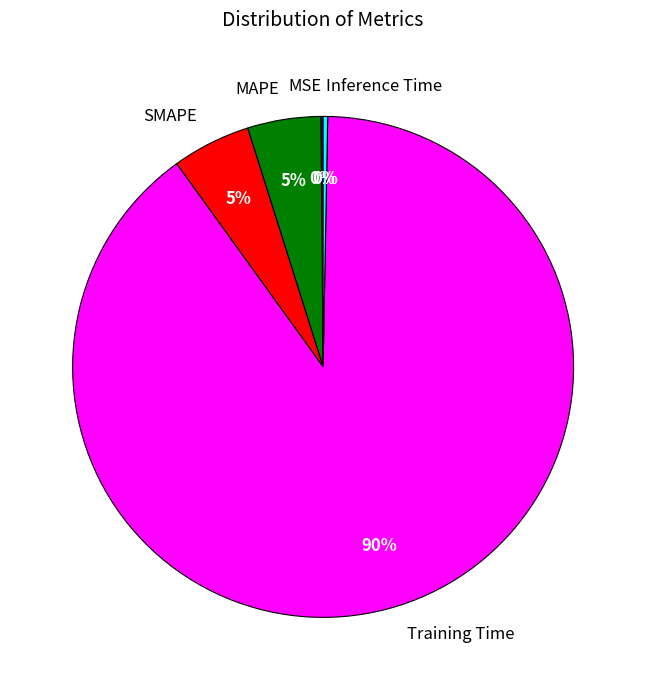

What percentage is the Training Time slice, to the nearest percent?

90%